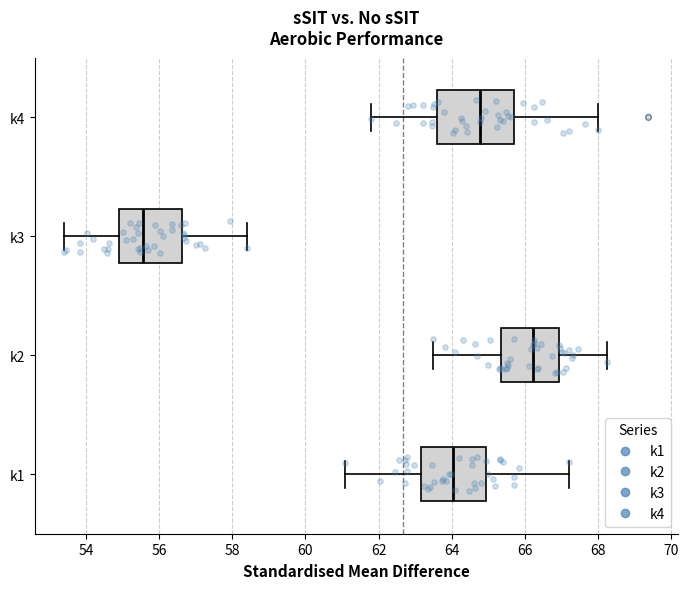

Reading bottom to top, read every box against the x-axis: the position of its median line, the range the box covers, and the ends of its whiskers. The values are not printed on the chart, so give them approximately, as read against the axis.

k1: median 64.0, box 63.2 to 65.0, whiskers 61.0 to 67.2
k2: median 66.2, box 65.4 to 67.0, whiskers 63.4 to 68.2
k3: median 55.6, box 55.0 to 56.6, whiskers 53.4 to 58.4
k4: median 64.8, box 63.6 to 65.8, whiskers 61.8 to 68.0